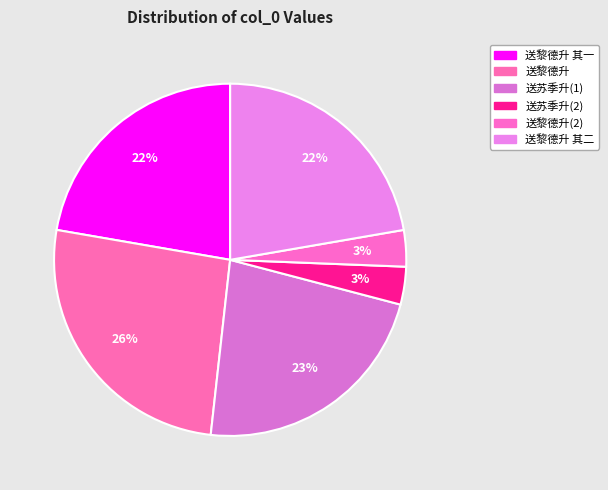

How many slices are in this pie chart?

6